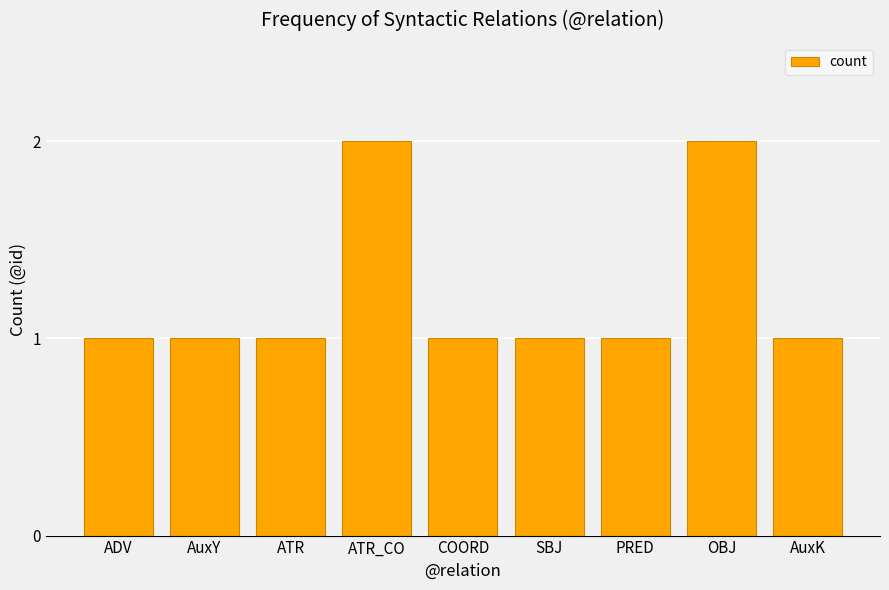

What is the minimum value shown in the chart?

1